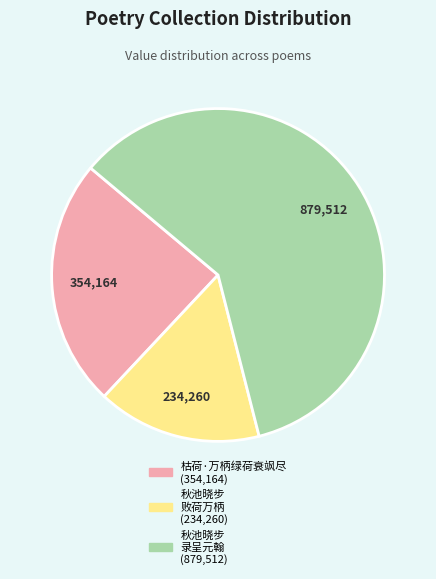

Is there a majority slice in this chart?

Yes